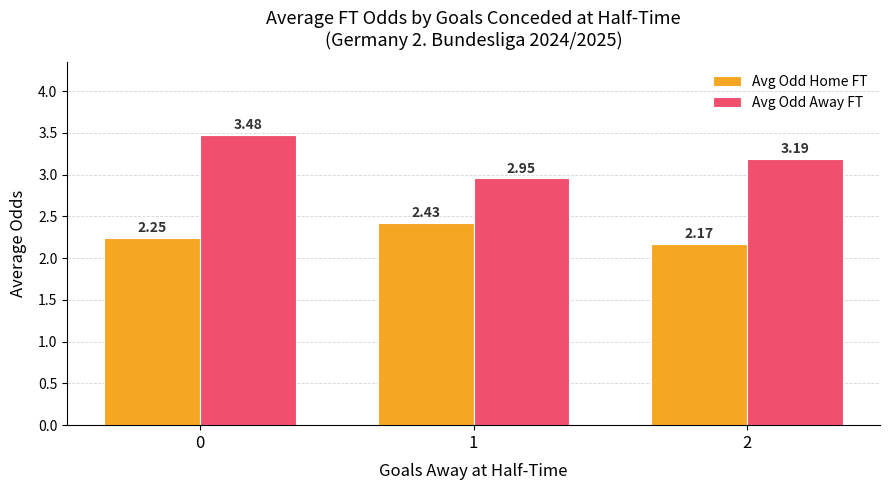

Count the Avg Odd Home FT values in the range 2 to 3.

3